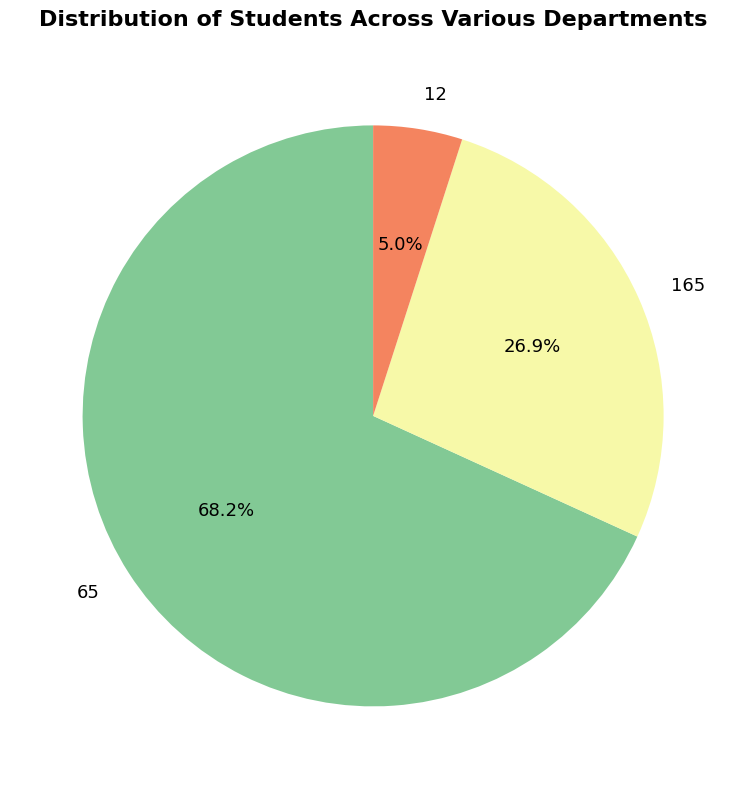

To the nearest percent, what percentage of the pie is 165?

27%